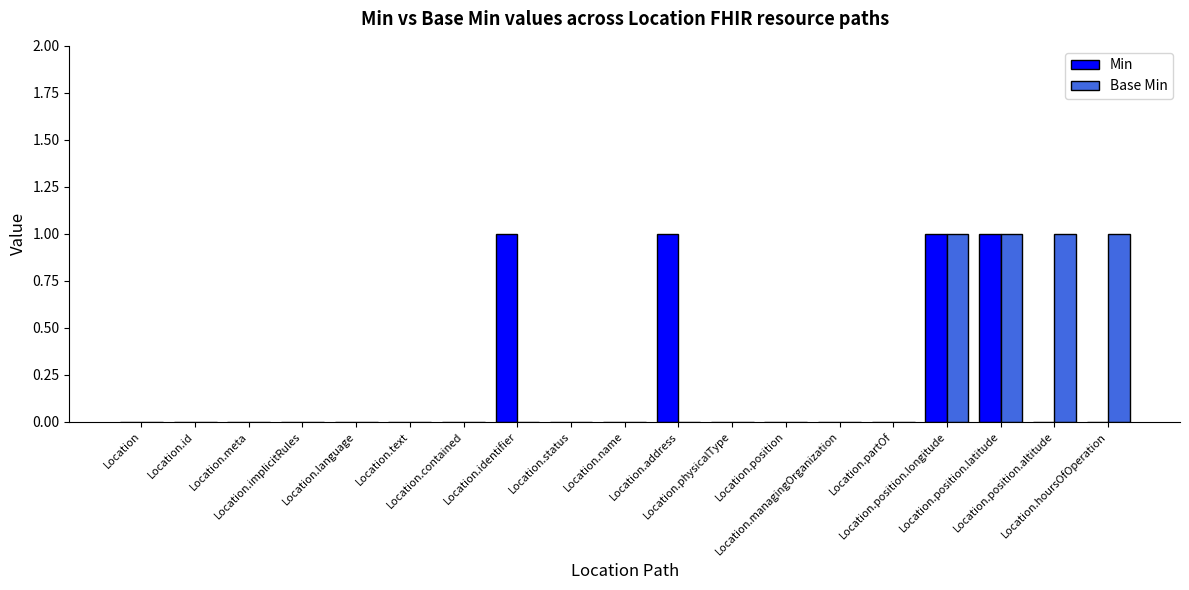

True or false: Base Min has a value of 0 at Location.id.

True